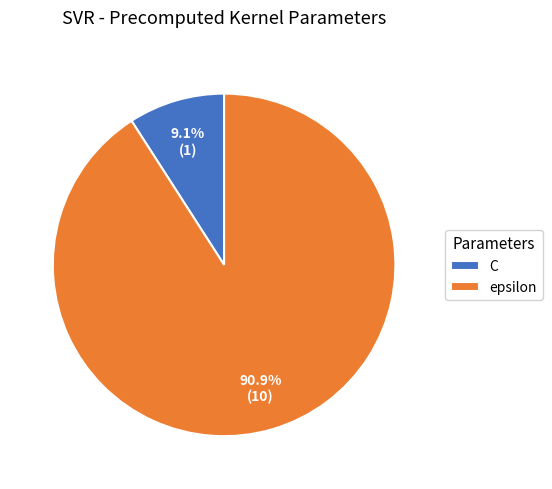

To the nearest percent, what is the difference between the C and epsilon slice percentages?

82%